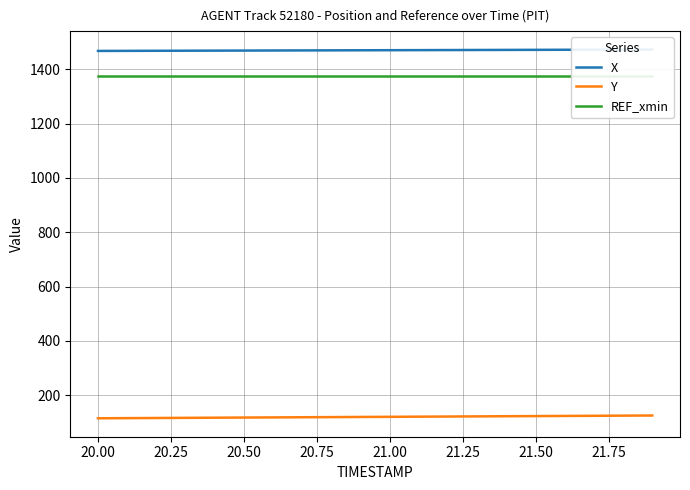

What is the maximum value for REF_xmin?

1377.2